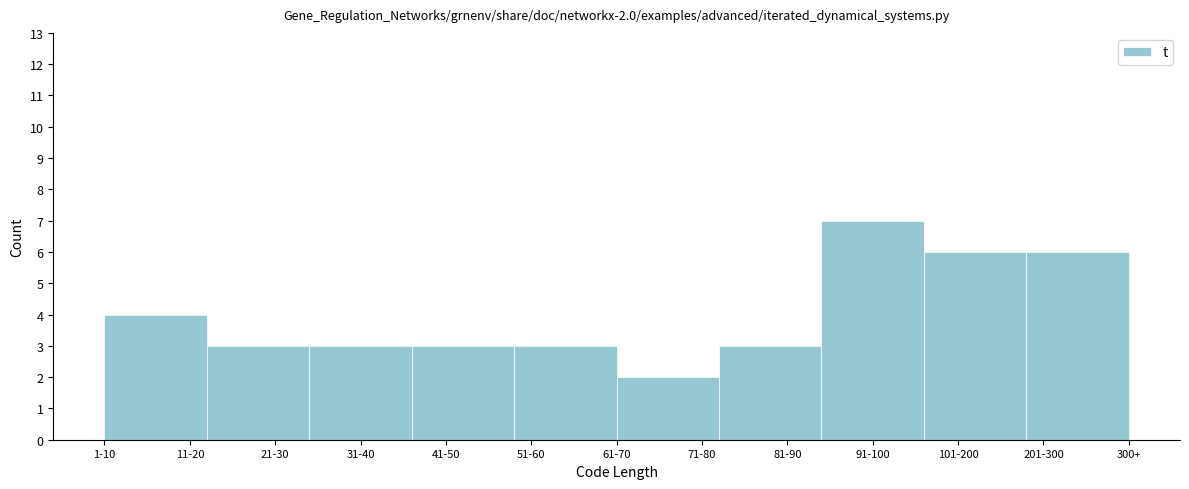

Reading left to right, what are all the values shown in this chart?

11-20=4	21-30=3	31-40=3	41-50=3	51-60=3	71-80=2	81-90=3	91-100=7	101-200=6	201-300=6